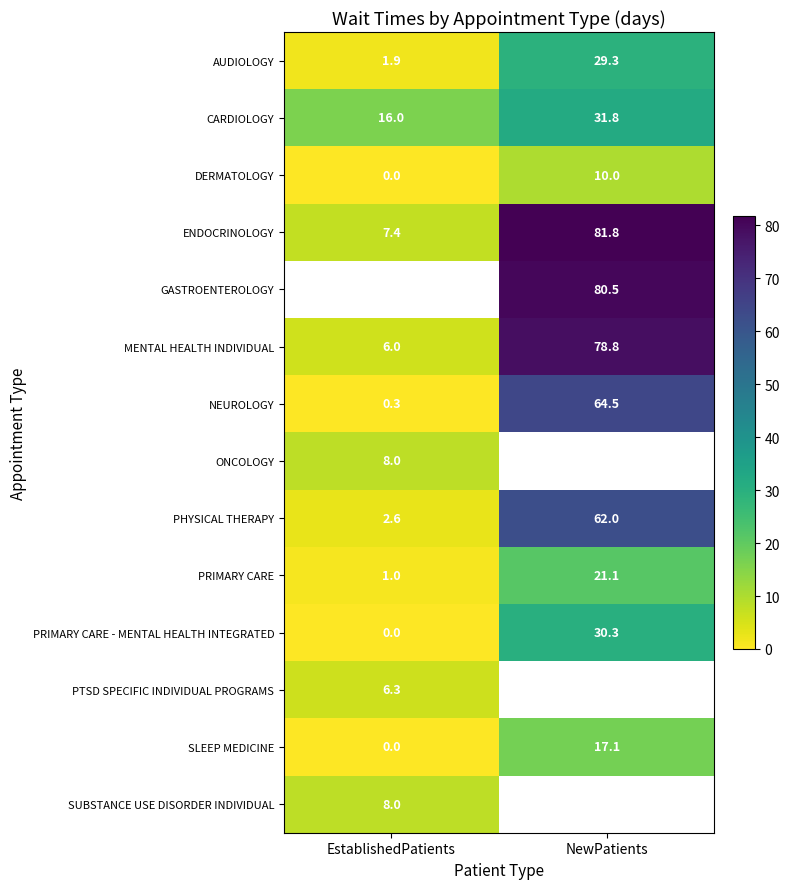

How many data points in SLEEP MEDICINE are above 17?

1